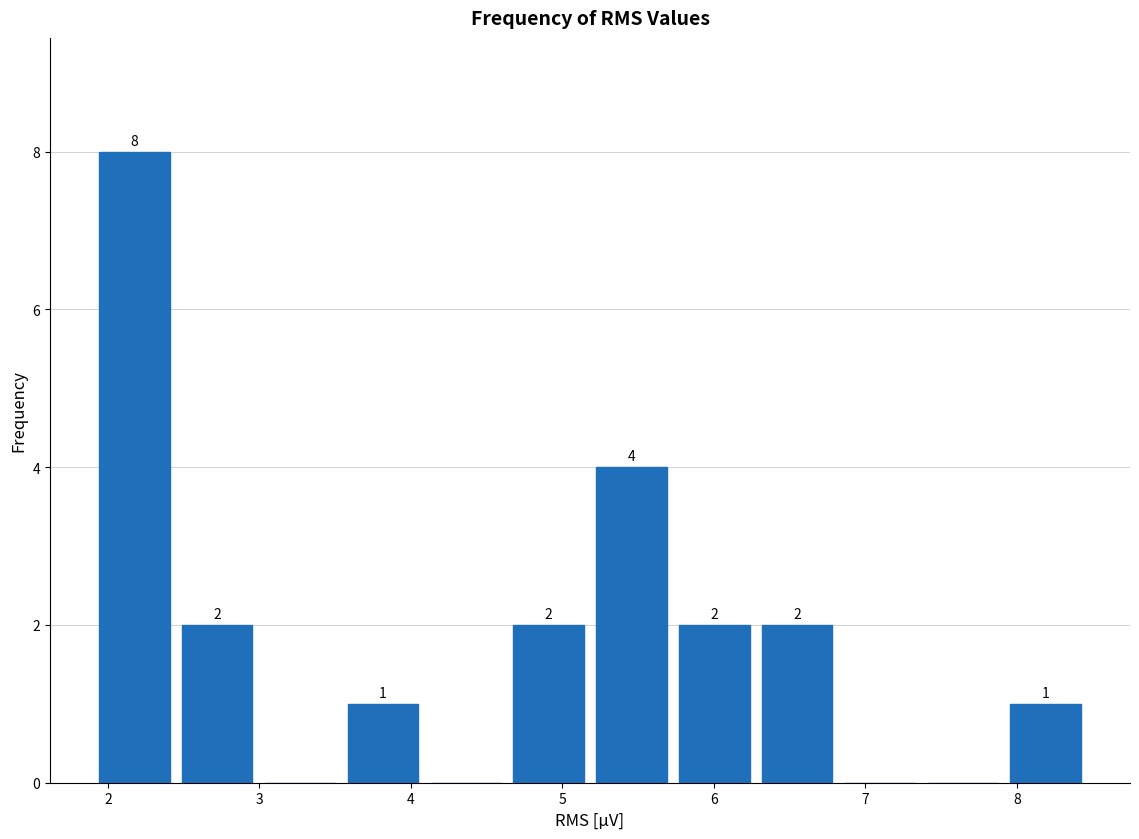

Over which range of the x-axis is the bar tallest?

1.9 to 2.4